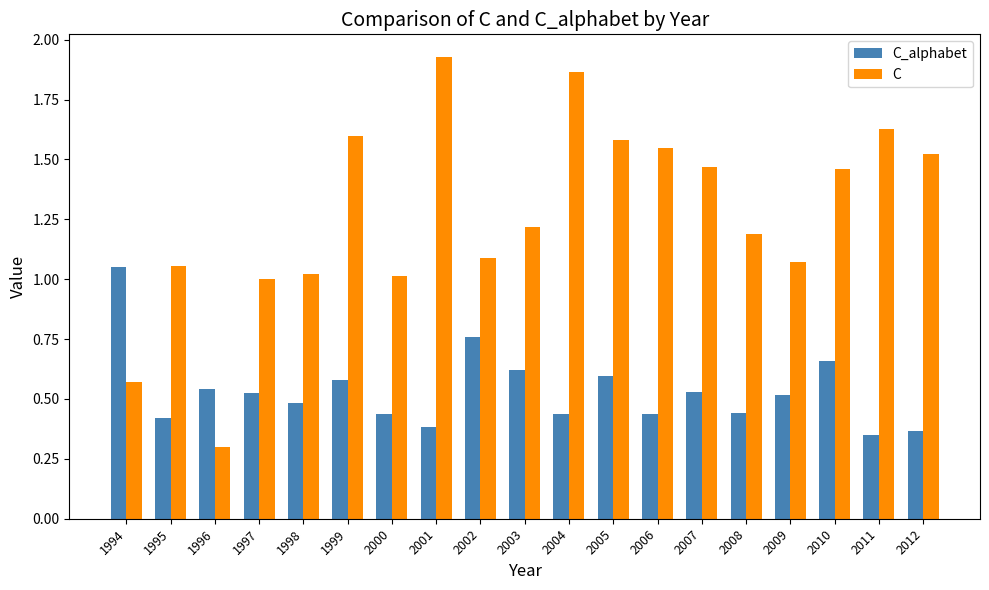

How many distinct data groups are displayed?

2